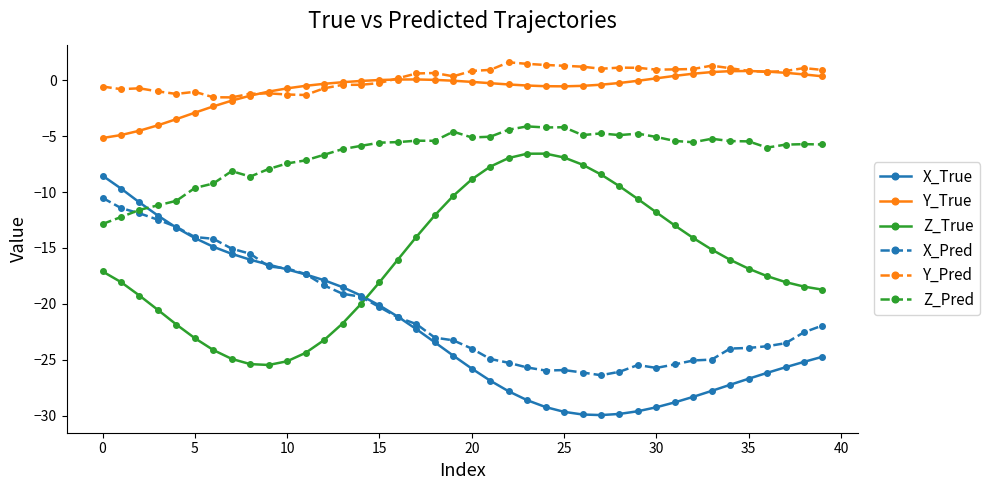

How many intersections are there between Z_True and X_Pred?

1